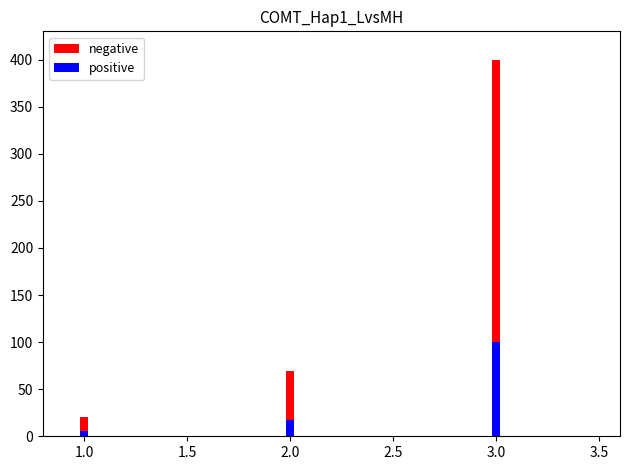

What is the spread (max minus min) of values at 1.0?

15.4